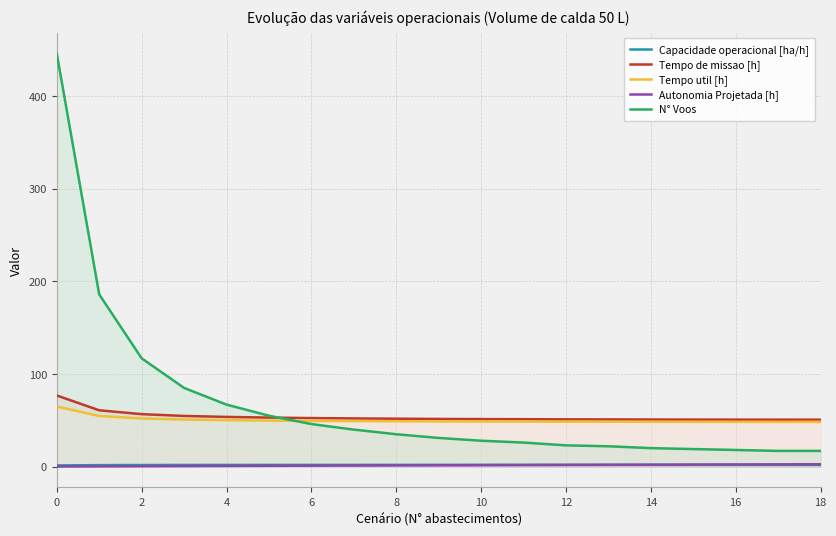

What are all the series names shown in the legend?

Capacidade operacional [ha/h], Tempo de missao [h], Tempo util [h], Autonomia Projetada [h], N° Voos